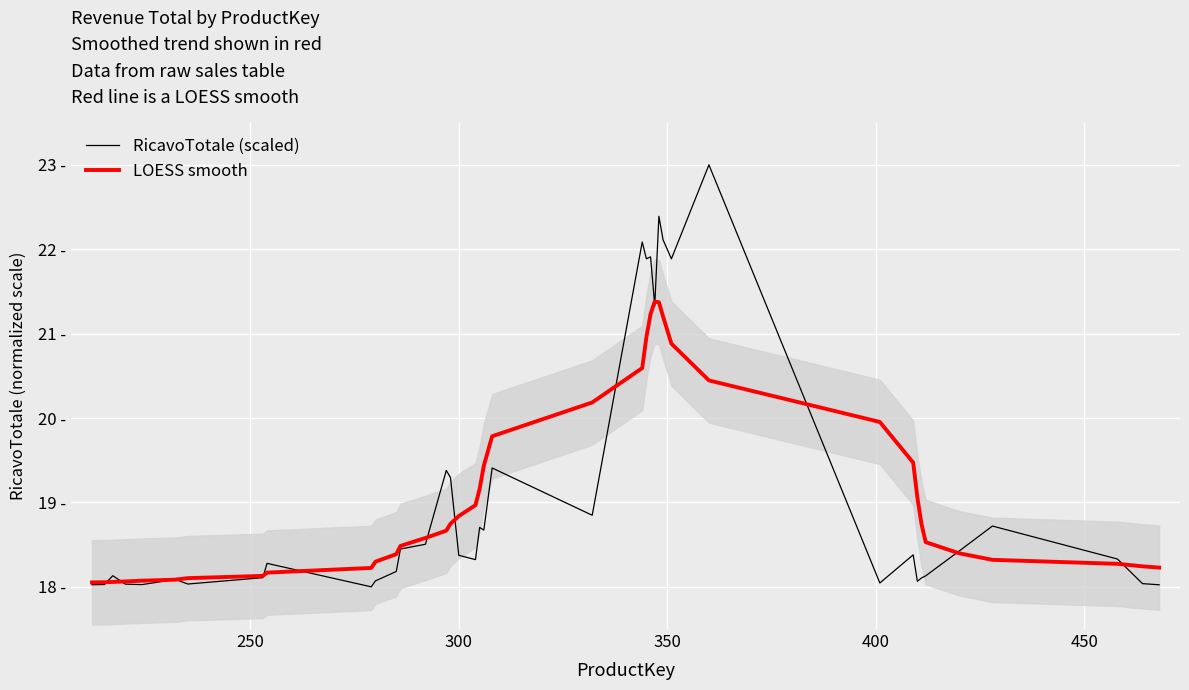

Is it true that LOESS smooth equals 18.1 at 250?

True